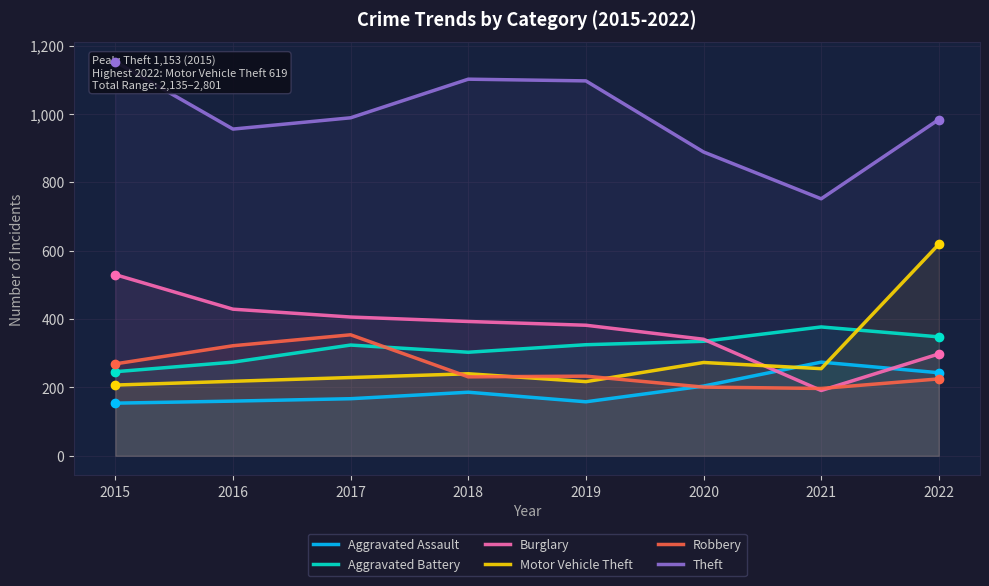

Which series has the largest range (max minus min)?

Motor Vehicle Theft